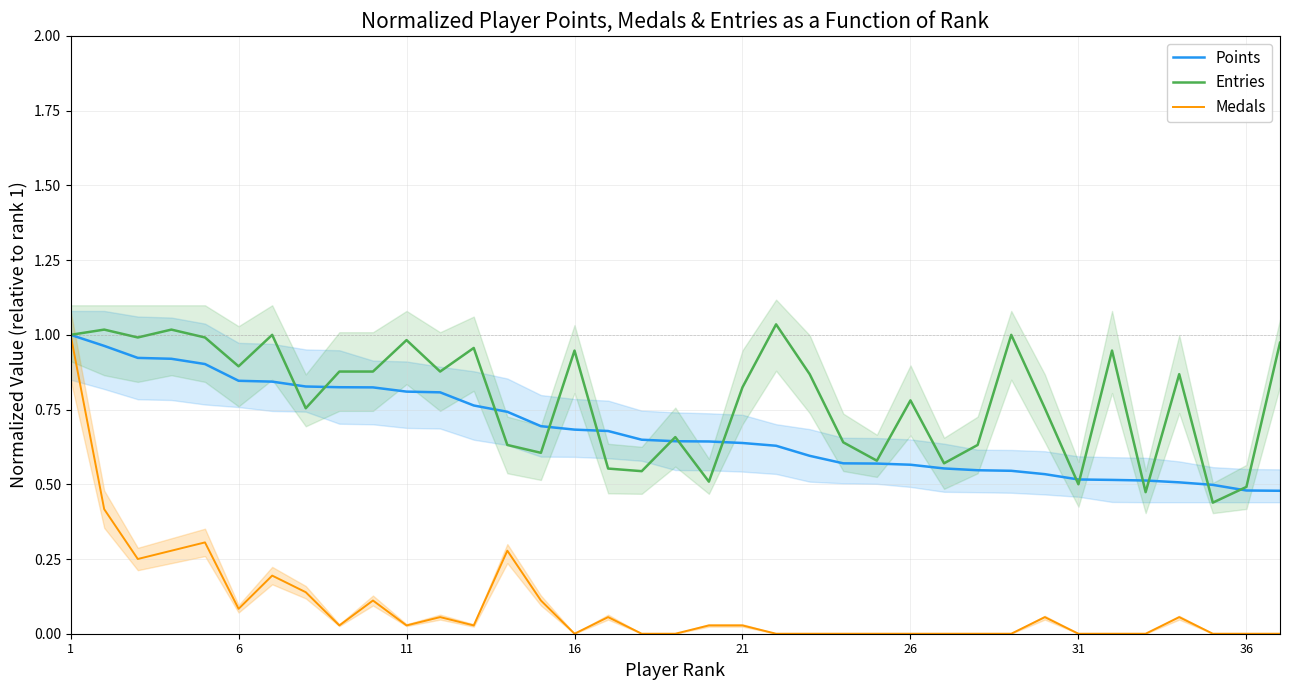

What are all the series names shown in the legend?

Points, Entries, Medals